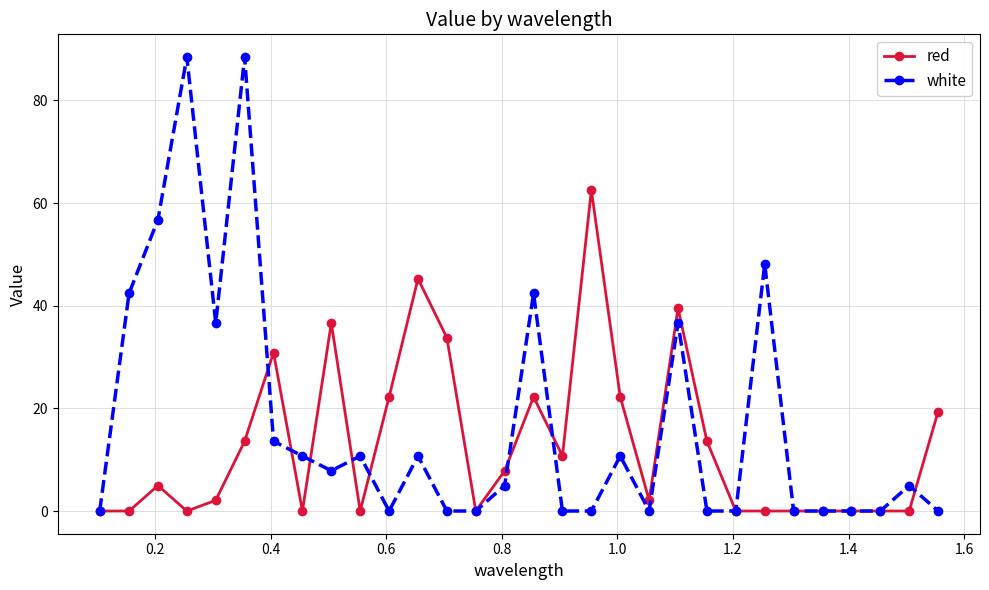

True or false: white and red intersect in this chart.

True